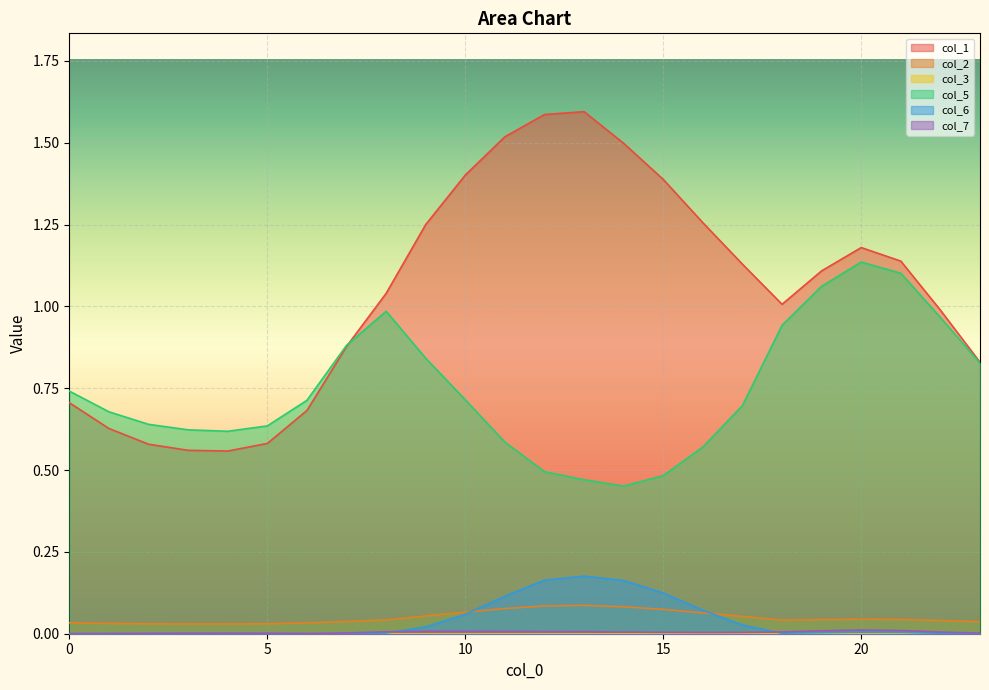

How many categories are shown in the chart?

24